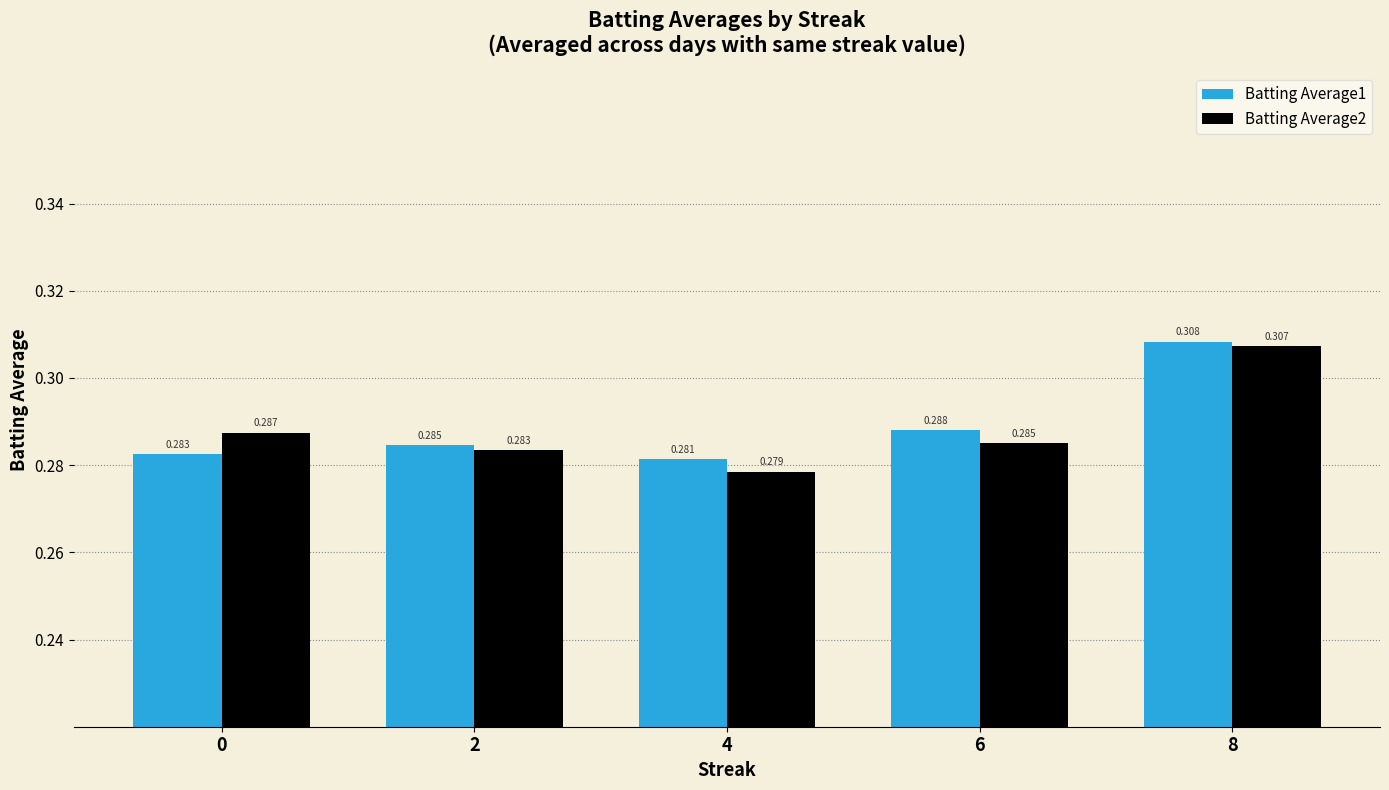

What is the value of the Batting Average1 bar at the 5th from the left?

0.3